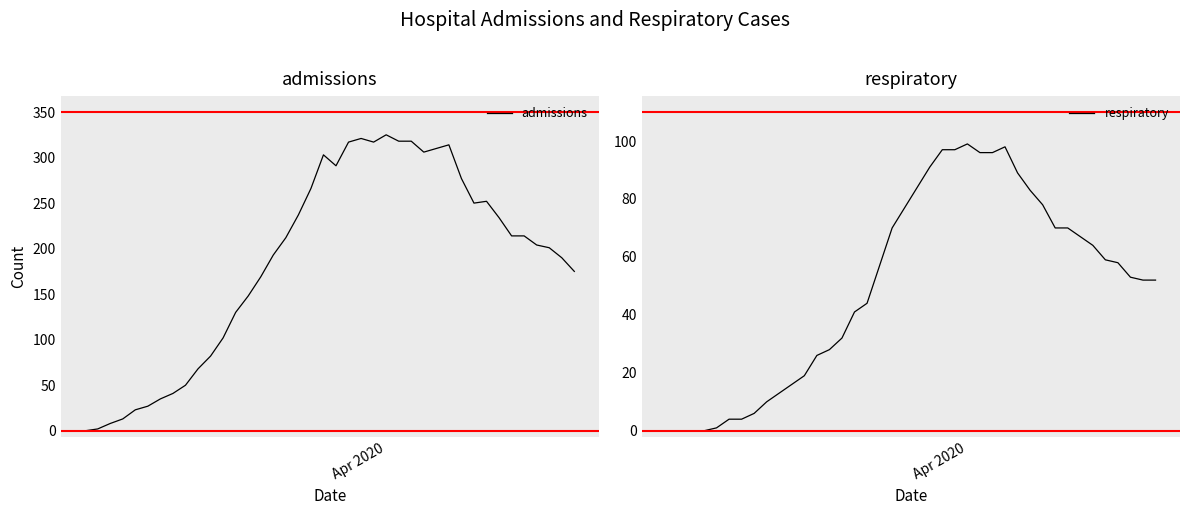

What is the maximum value shown in the chart?

325